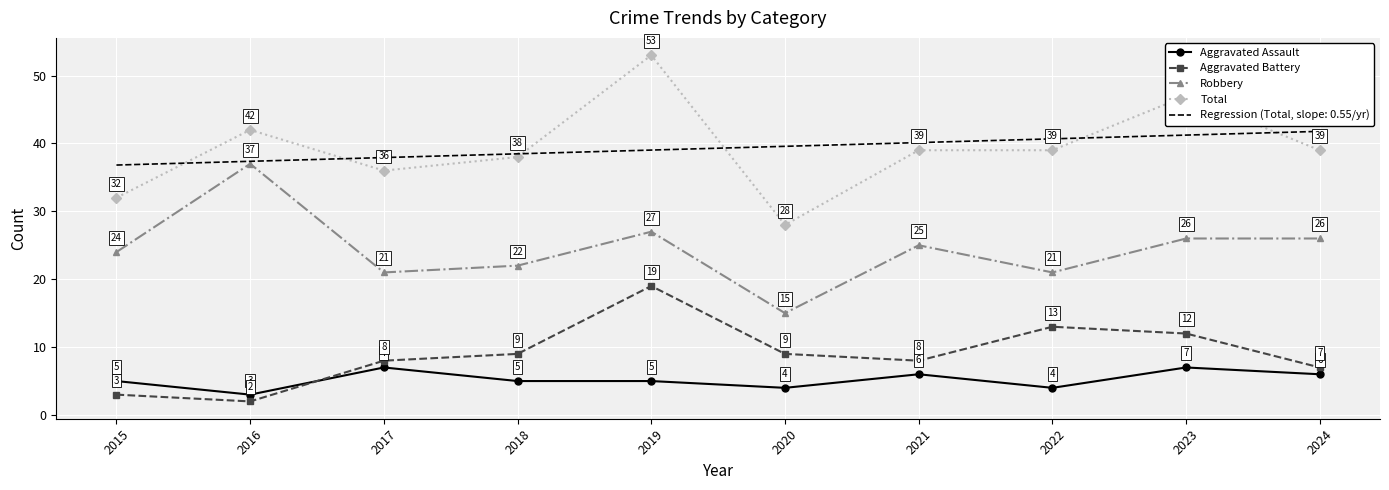

What are all the series names shown in the legend?

Aggravated Assault, Aggravated Battery, Robbery, Total, Regression (Total, slope: 0.55/yr)